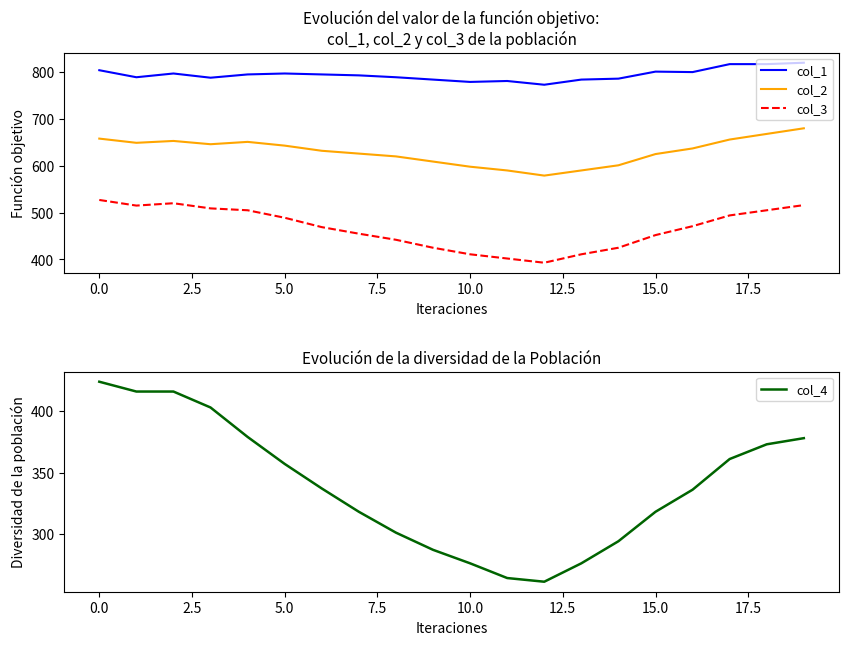

How many values in the col_3 series are below 471?

10